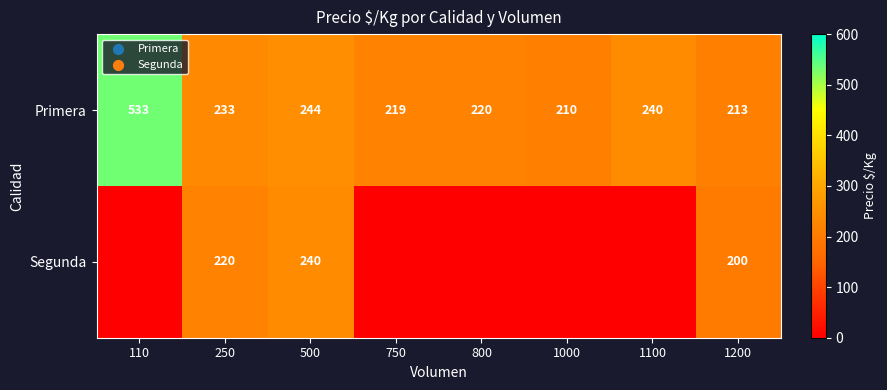

At which category does the chart reach its minimum across all series?

110